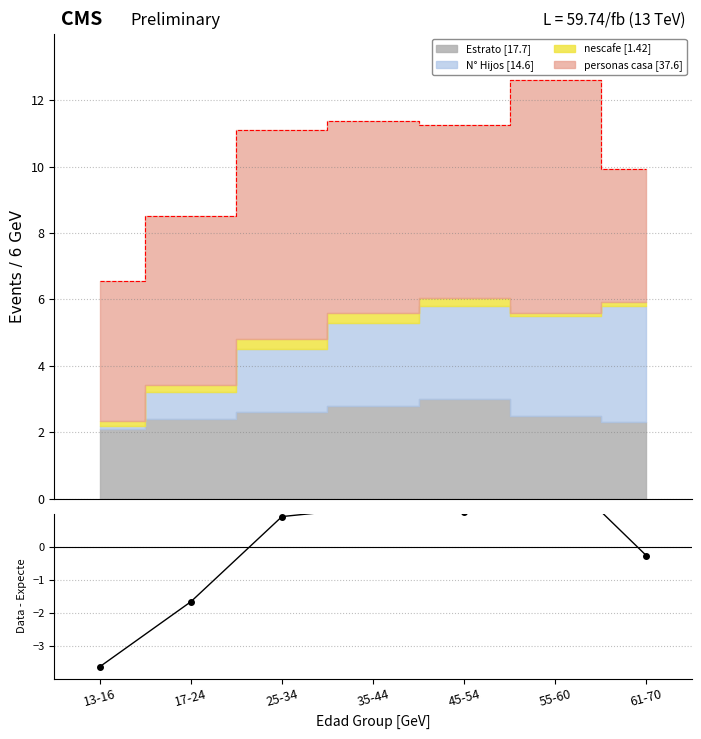

At which label is the value closest to 0?

61-70